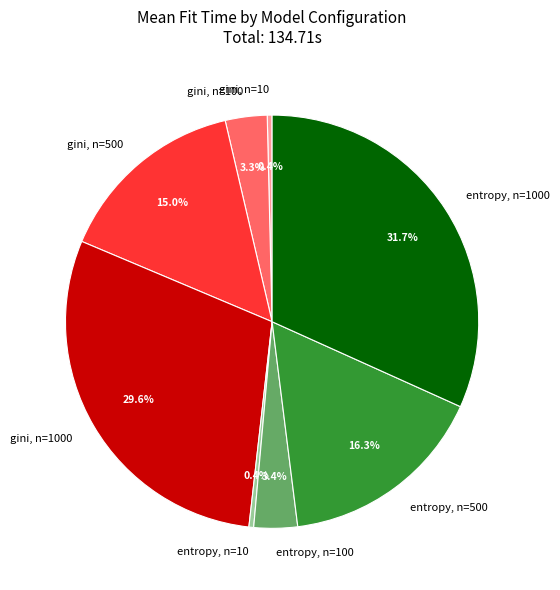

Is it true that gini, n=10 is 0% of the pie?

True